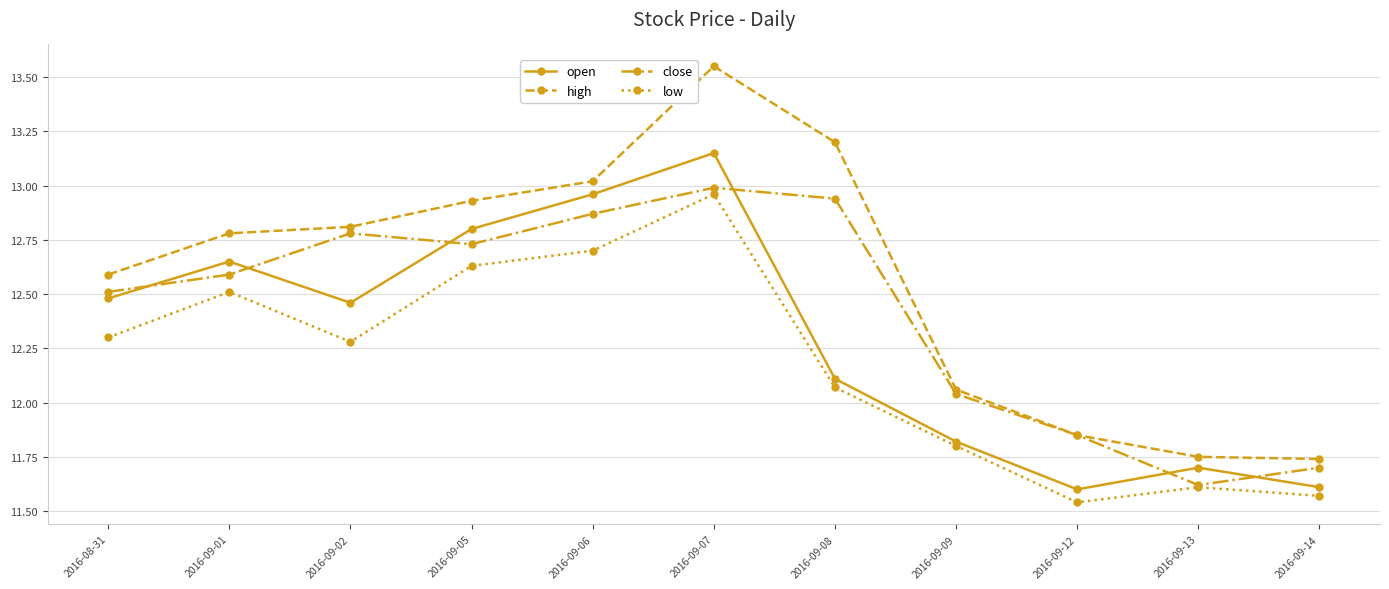

Count the number of data series in this chart.

4